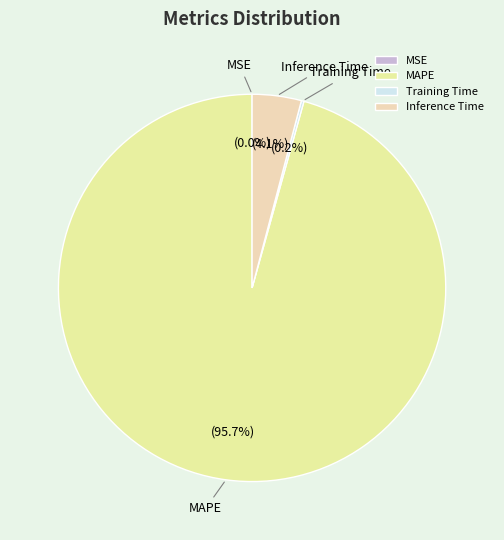

Which category has the biggest portion of the pie?

MAPE